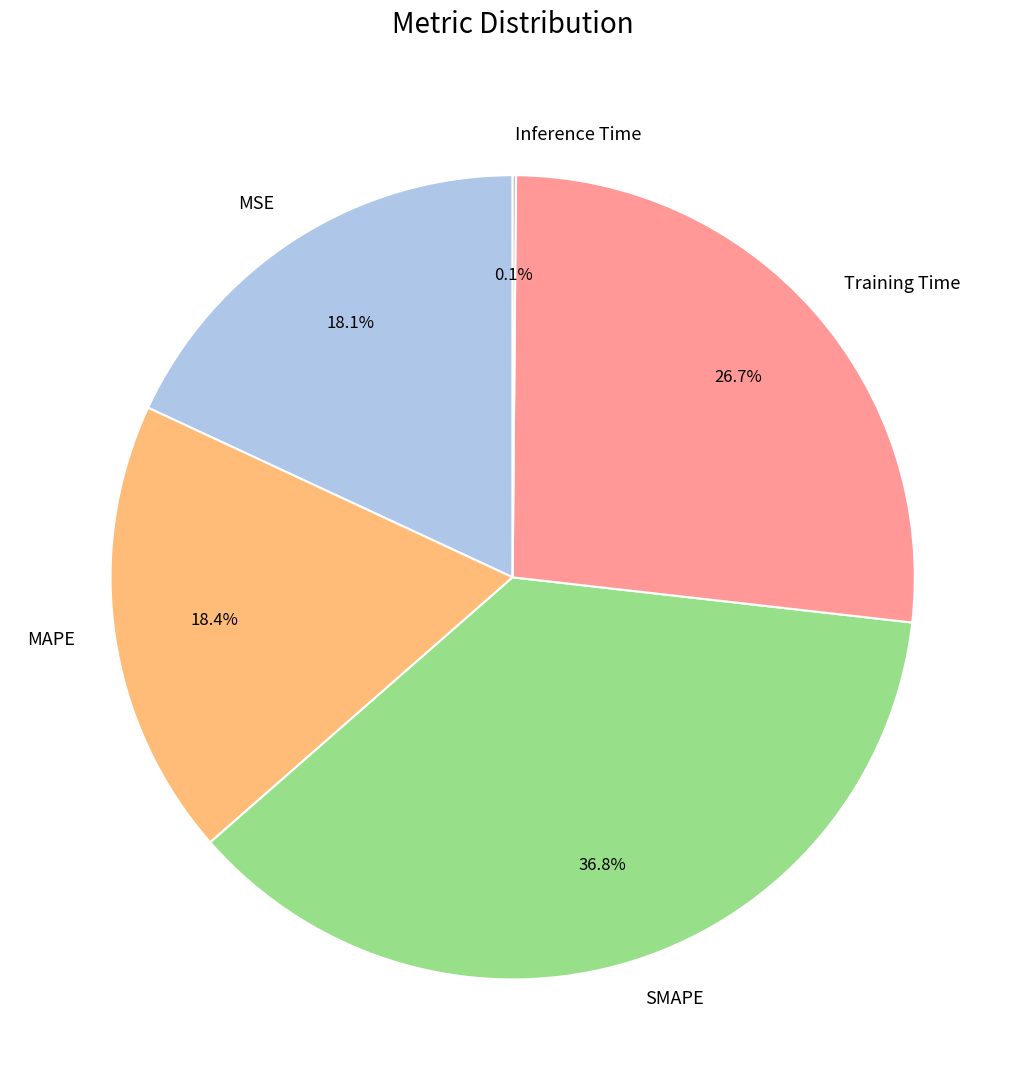

What is the ratio of the value at SMAPE to the value at Training Time?

1.4